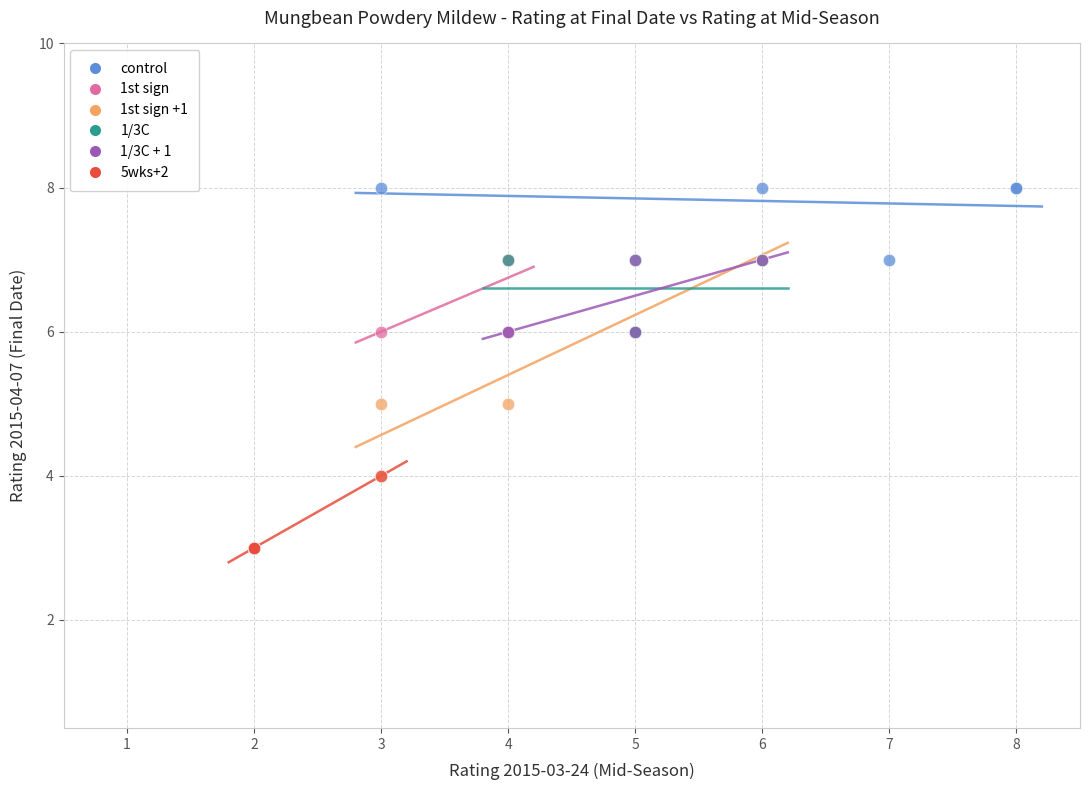

Which series contains the lowest Y value?

5wks+2